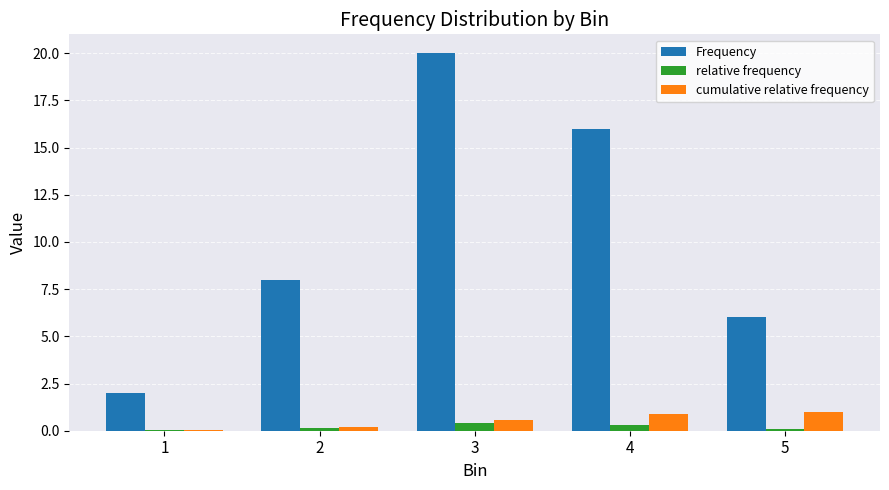

Between 3 and 5, which series saw the biggest shift?

Frequency